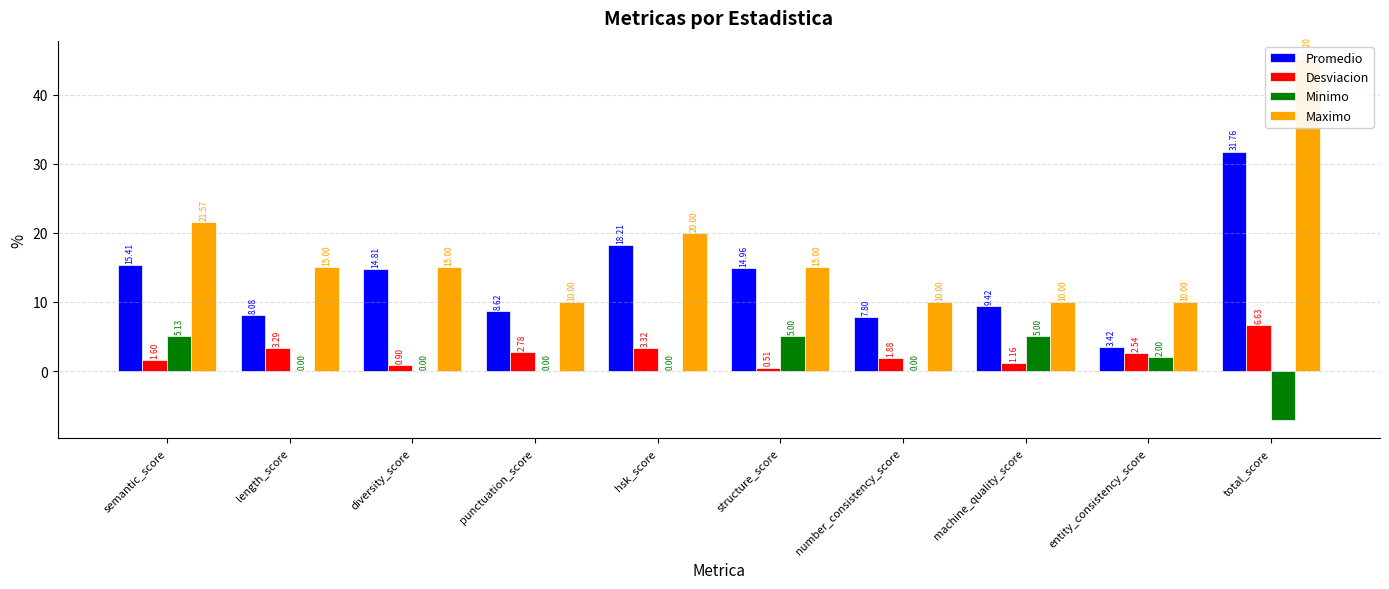

What is the sum of the Maximo values at length_score and total_score?

60.2